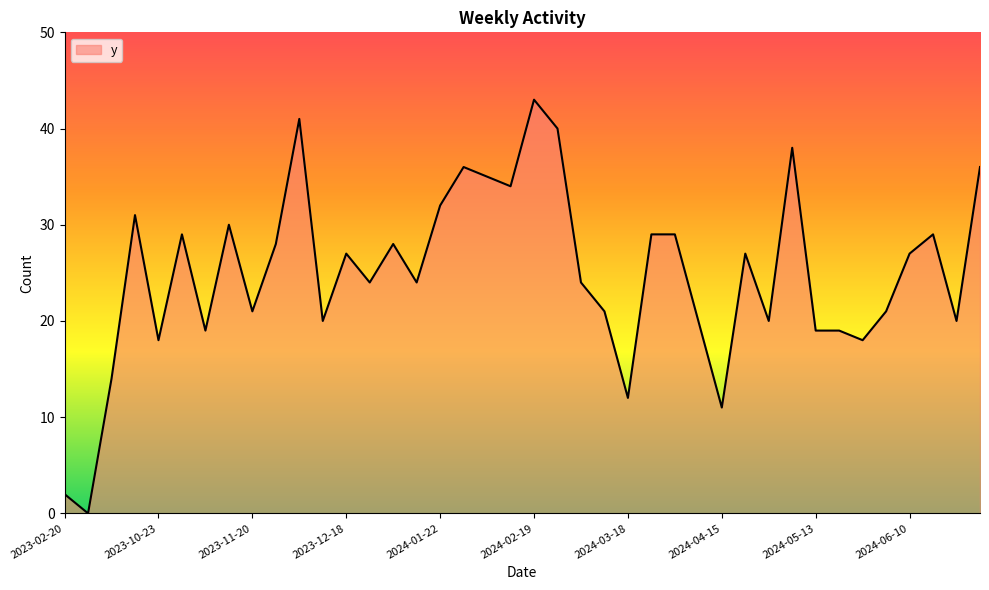

What is the difference between the maximum and minimum values?

43